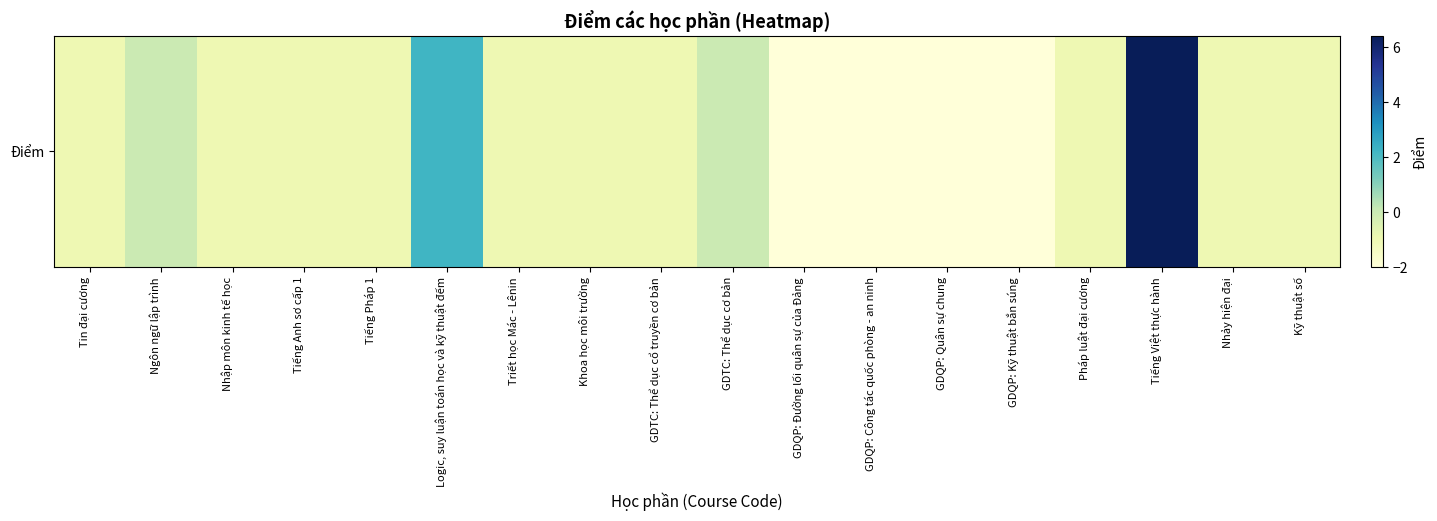

What is the maximum value shown in the chart?

6.4